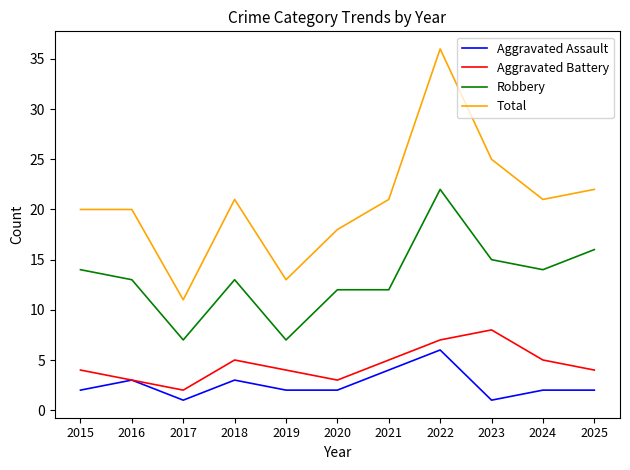

What is the sum of all Total values?

228